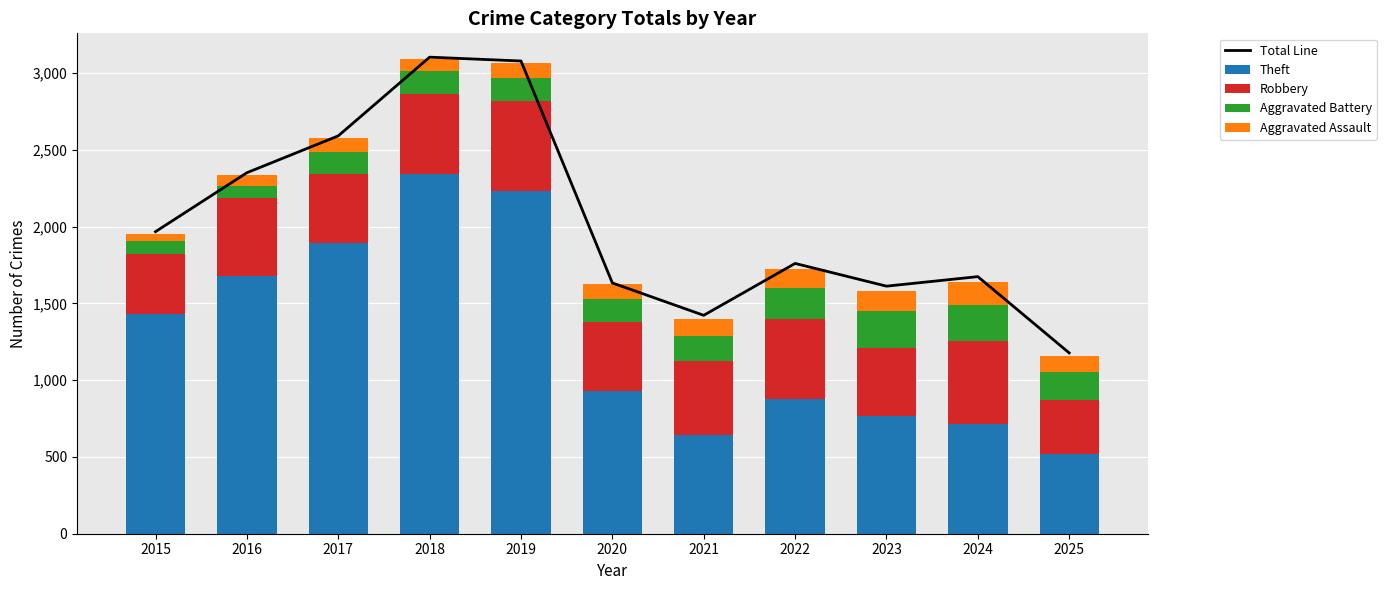

Reading right to left, list all the values displayed in this chart.

Total Line: 2025=1178	2024=1675	2023=1613	2022=1761	2021=1423	2020=1634	2019=3080	2018=3105	2017=2592	2016=2352	2015=1968
Theft: 2025=519	2024=712	2023=767	2022=880	2021=642	2020=930	2019=2230	2018=2342	2017=1896	2016=1676	2015=1429
Robbery: 2025=351	2024=543	2023=440	2022=521	2021=484	2020=450	2019=591	2018=520	2017=446	2016=510	2015=395
Aggravated Battery: 2025=185	2024=232	2023=244	2022=202	2021=163	2020=150	2019=148	2018=152	2017=142	2016=82	2015=82
Aggravated Assault: 2025=103	2024=154	2023=130	2022=121	2021=110	2020=94	2019=98	2018=77	2017=95	2016=71	2015=46